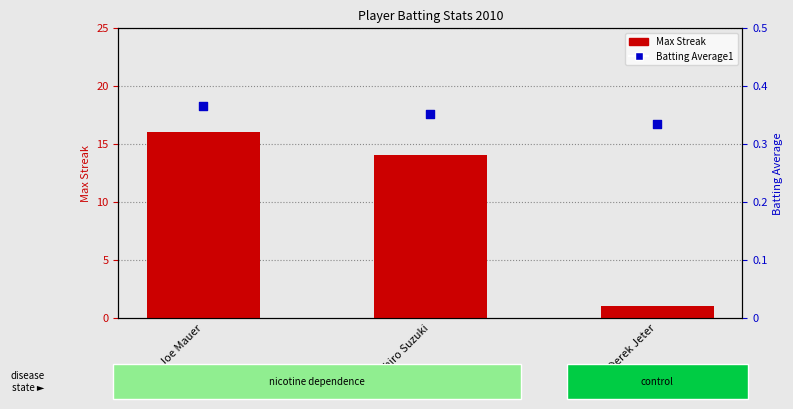

What is the total value across all series at Ichiro Suzuki?

14.4